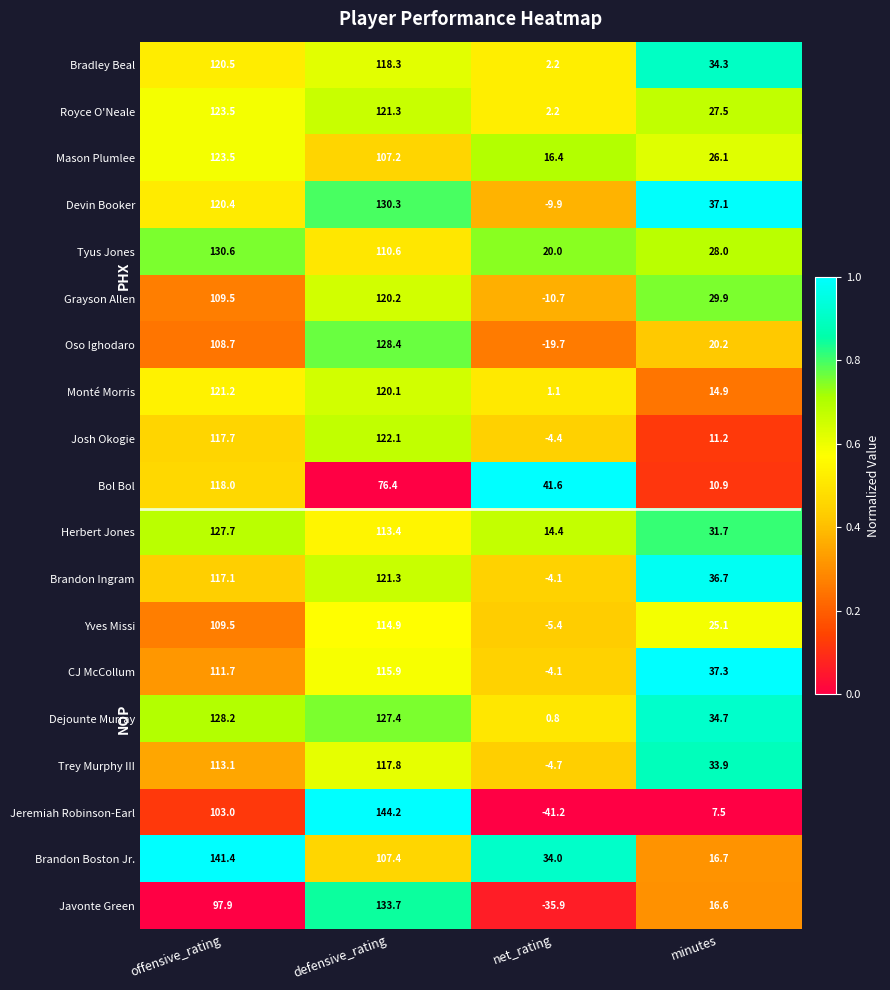

Which series has the largest total across all categories?

Brandon Boston Jr.